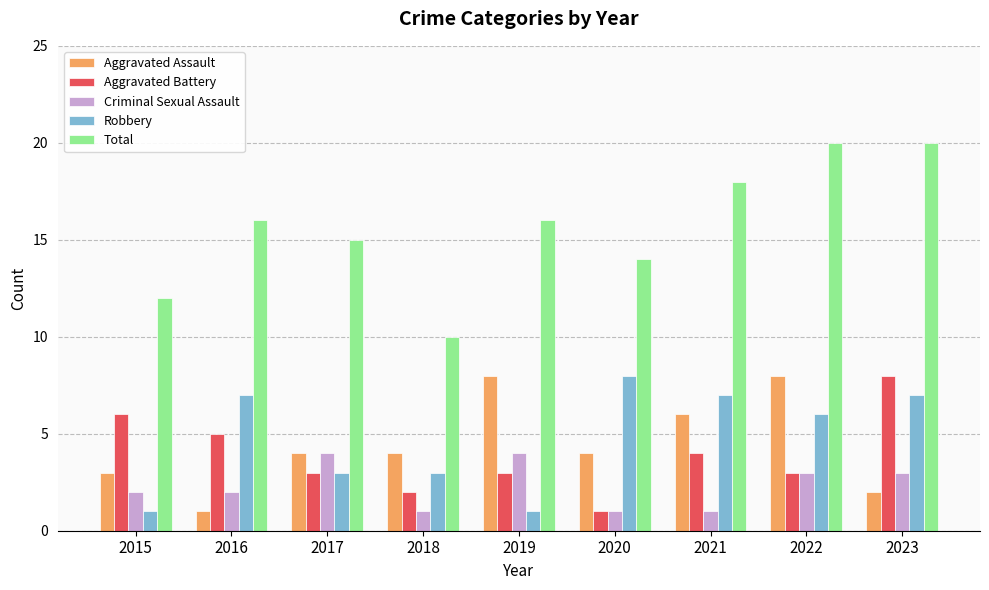

How many bars are there in total?

45